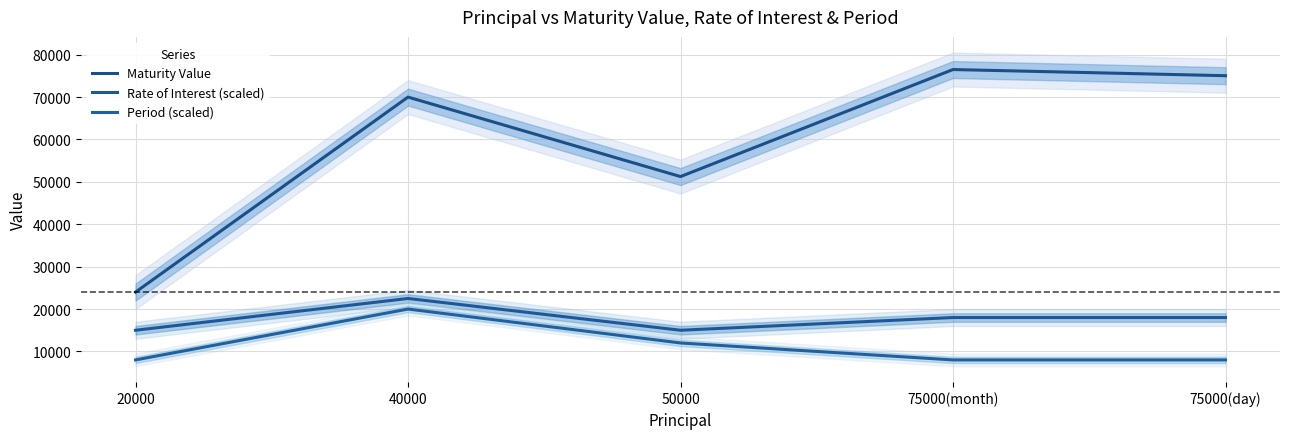

What is the total value across all series at 75000(day)?

101045.3